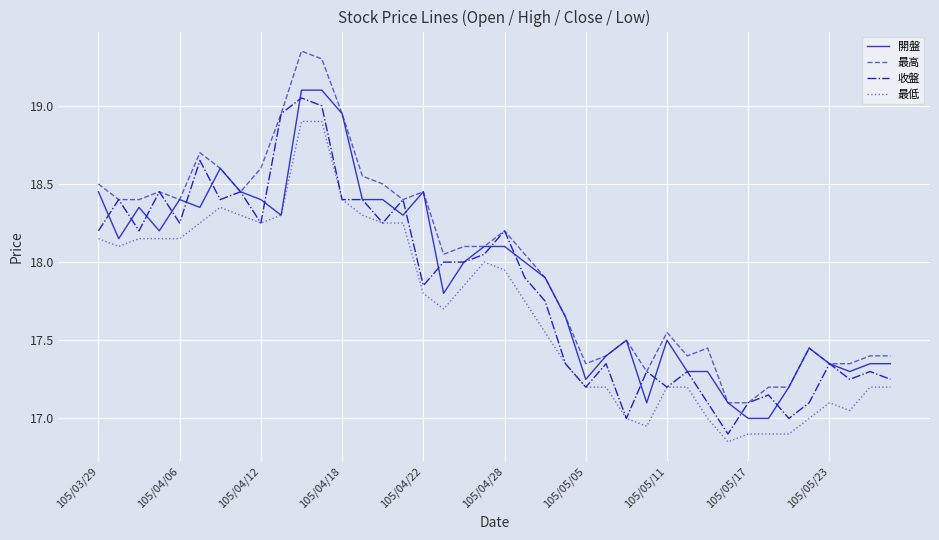

Which series has the widest spread of values?

最高